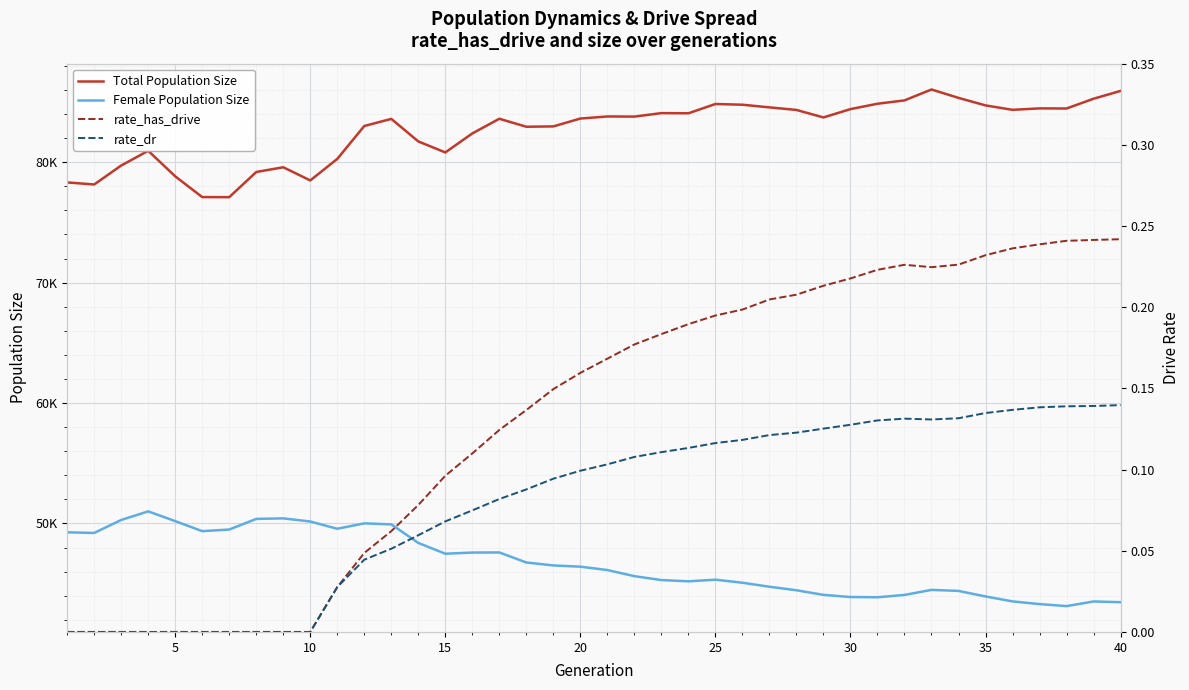

What is the difference between the second highest and minimum values in the Total Population Size series?

8822.0